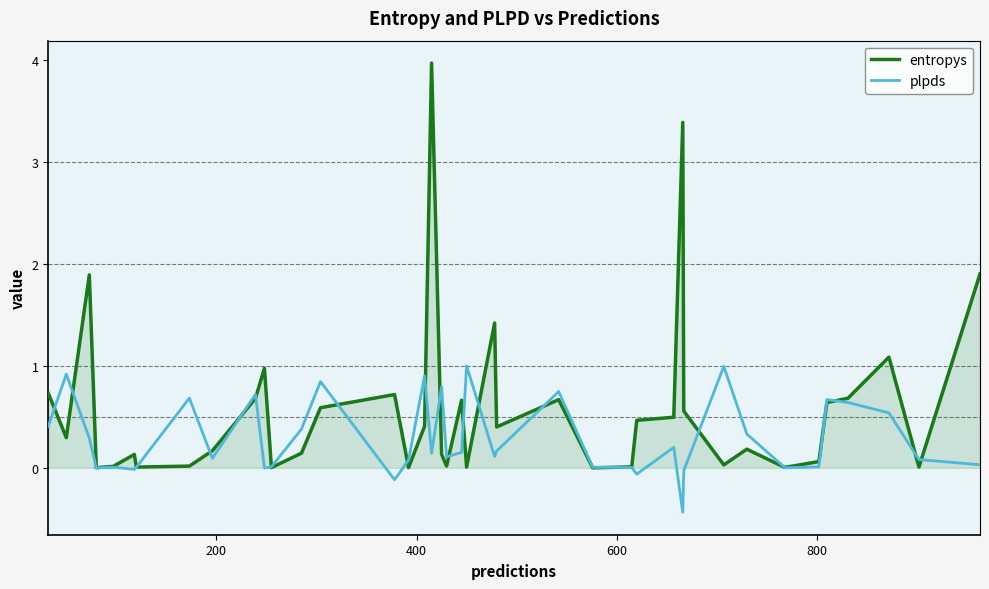

Which series has the largest total across all categories?

entropys